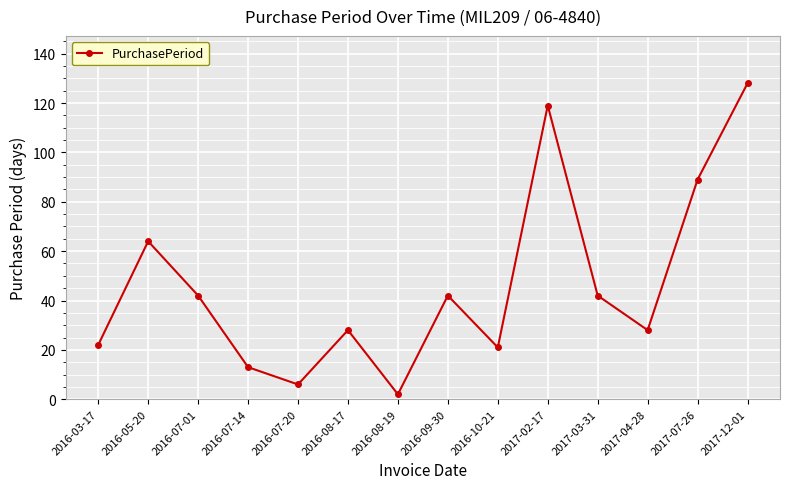

What is the ratio of the value at 2016-09-30 to the value at 2016-03-17?

1.9